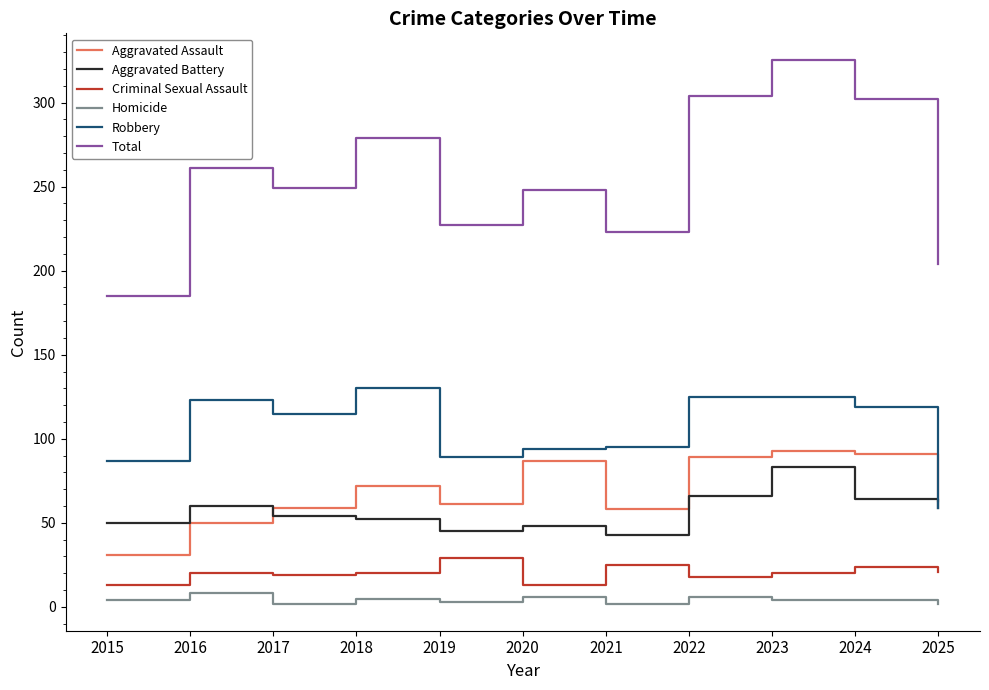

What is the difference between the Homicide values at 2024 and 2019?

1